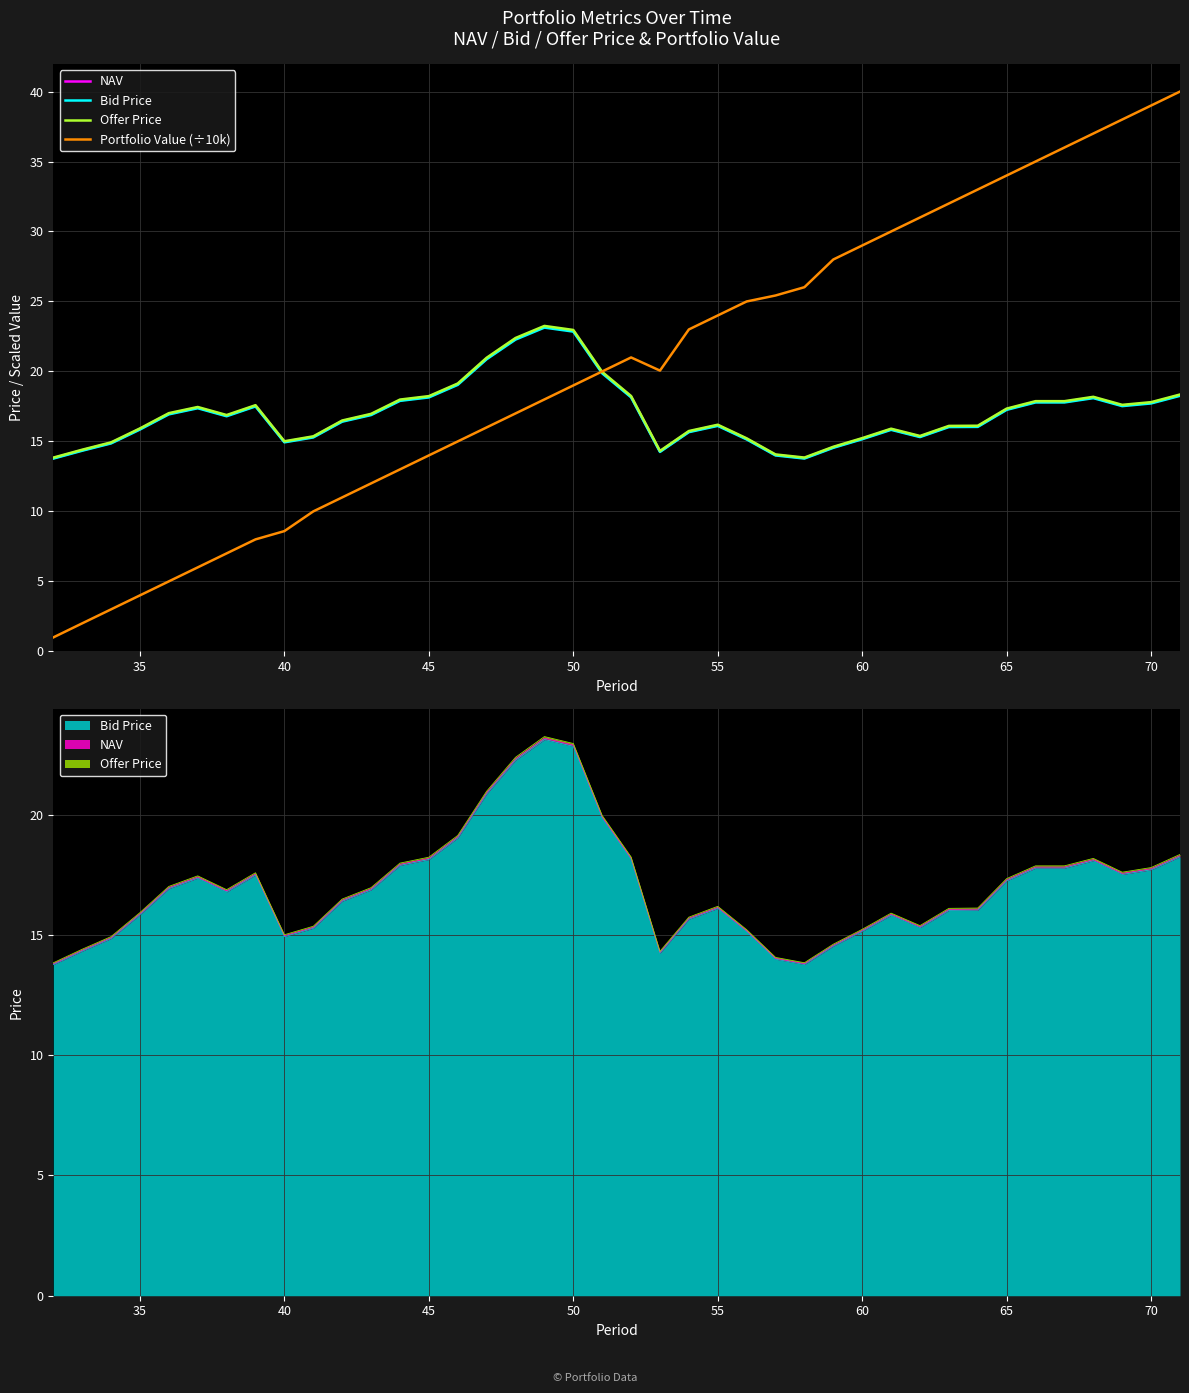

Reading left to right, what are all the values shown in this chart?

NAV: 13.8	14.4	14.9	15.9	17.0	17.4	16.8	17.5	15.0	15.3	16.5	16.9	17.9	18.2	19.1	20.9	22.3	23.2	22.9	19.9	18.2	14.3	15.7	16.1	15.2	14.0	13.8	14.6	15.2	15.9	15.3	16.1	16.1	17.3	17.8	17.8	18.1	17.6	17.8	18.3
Bid Price: 13.8	14.3	14.9	15.8	16.9	17.4	16.8	17.5	14.9	15.3	16.4	16.9	17.9	18.1	19.0	20.9	22.3	23.1	22.8	19.9	18.1	14.2	15.7	16.1	15.1	14.0	13.8	14.5	15.2	15.8	15.3	16.0	16.0	17.3	17.8	17.8	18.1	17.5	17.7	18.3
Offer Price: 13.8	14.4	14.9	15.9	17.0	17.5	16.9	17.6	15.0	15.4	16.5	17.0	18.0	18.2	19.1	21.0	22.4	23.3	23.0	20.0	18.2	14.3	15.7	16.2	15.2	14.1	13.8	14.6	15.2	15.9	15.4	16.1	16.1	17.3	17.9	17.9	18.2	17.6	17.8	18.4
Portfolio Value (÷10k): 1.0	2.0	3.0	4.0	5.0	6.0	7.0	8.0	8.6	10.0	11.0	12.0	13.0	14.0	15.0	16.0	17.0	18.0	19.0	20.0	21.0	20.1	23.0	24.0	25.0	25.4	26.0	28.0	29.0	30.0	31.0	32.0	33.0	34.0	35.0	36.0	37.0	38.0	39.0	40.0